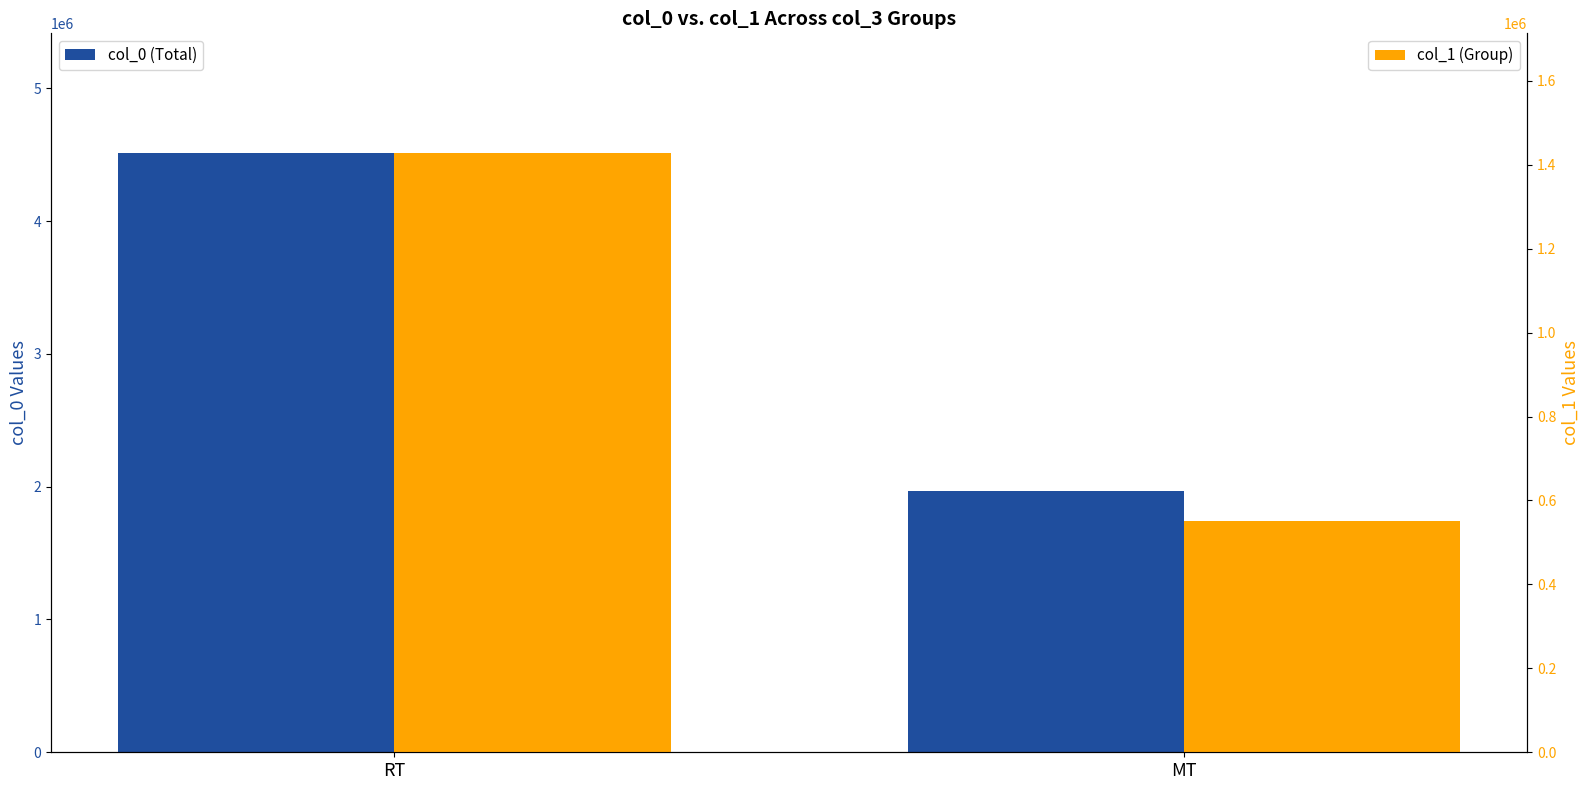

The value of col_1 (Group) at MT is 141511. True or false?

False